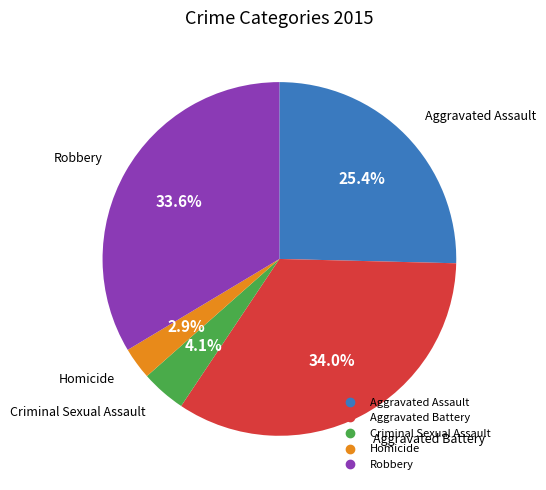

Is there a majority slice in this chart?

No